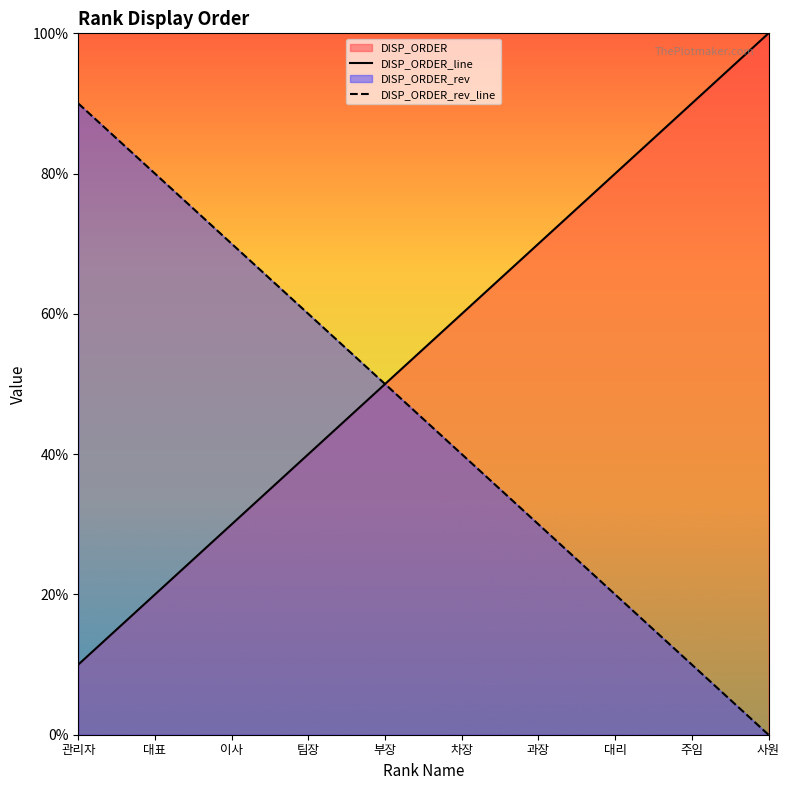

Which has a higher value, 관리자 or 팀장?

팀장